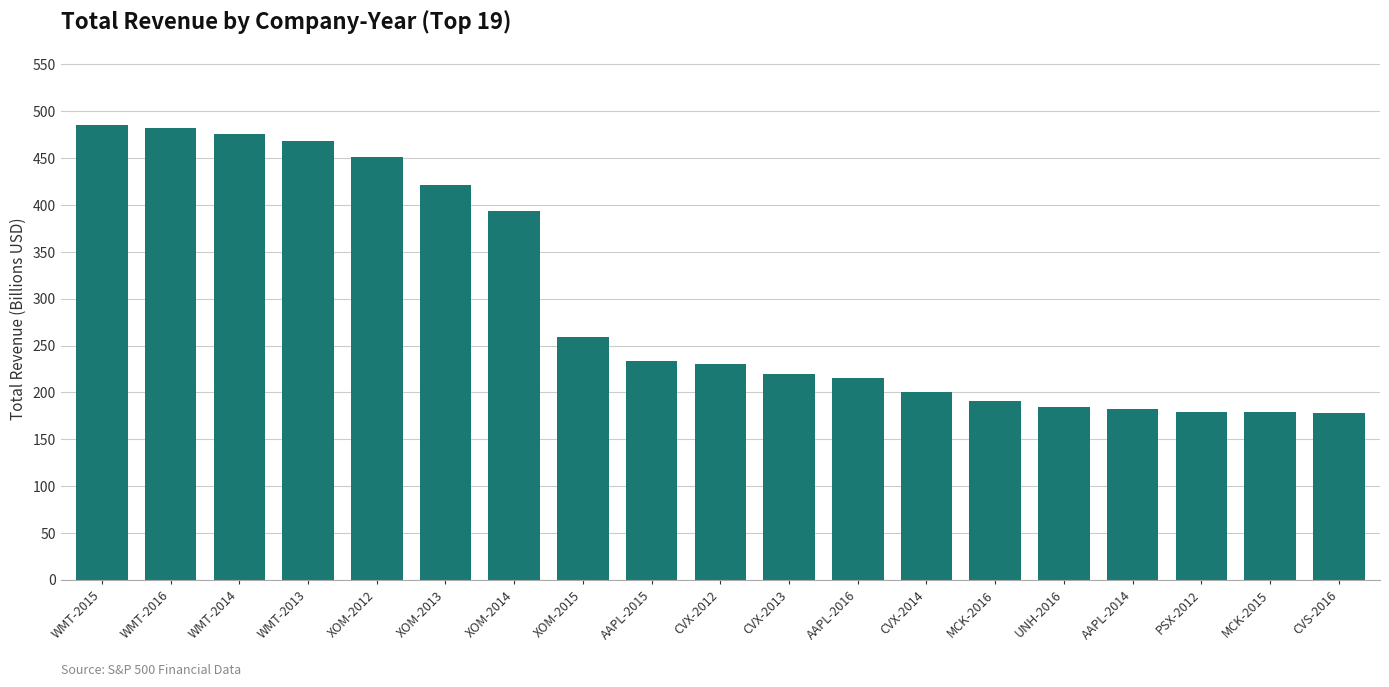

Is it true that the value at CVX-2014 is 102.2?

False